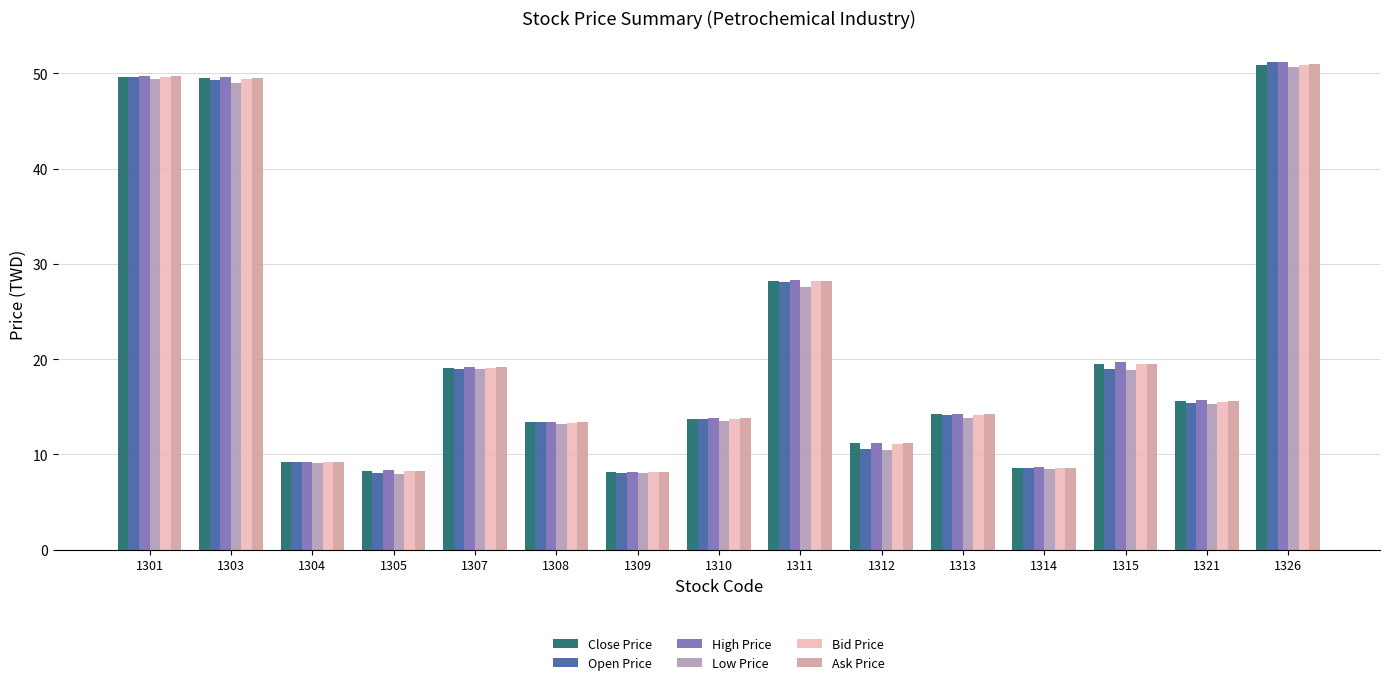

What is the sum of the High Price values at 1314 and 1313?

22.9